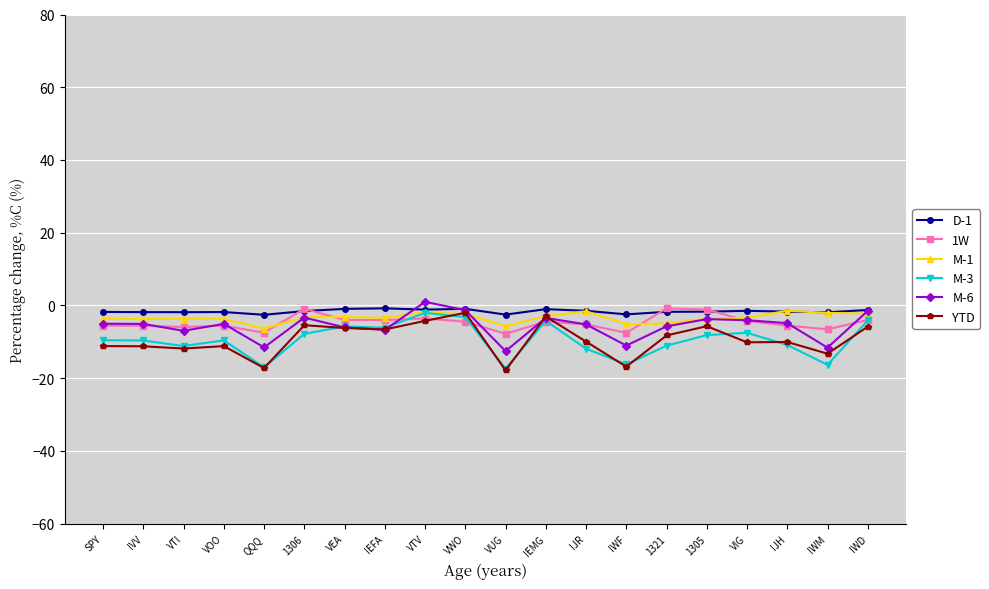

What is the label of the 3rd point from the left?

VTI